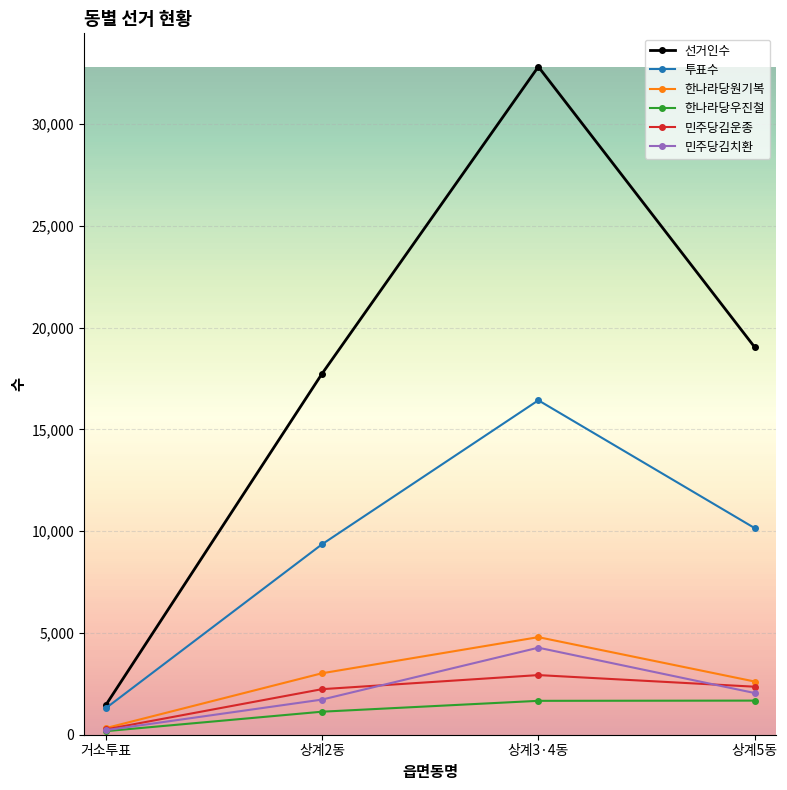

The 선거인수 series shows 28822 at 상계2동. True or false?

False